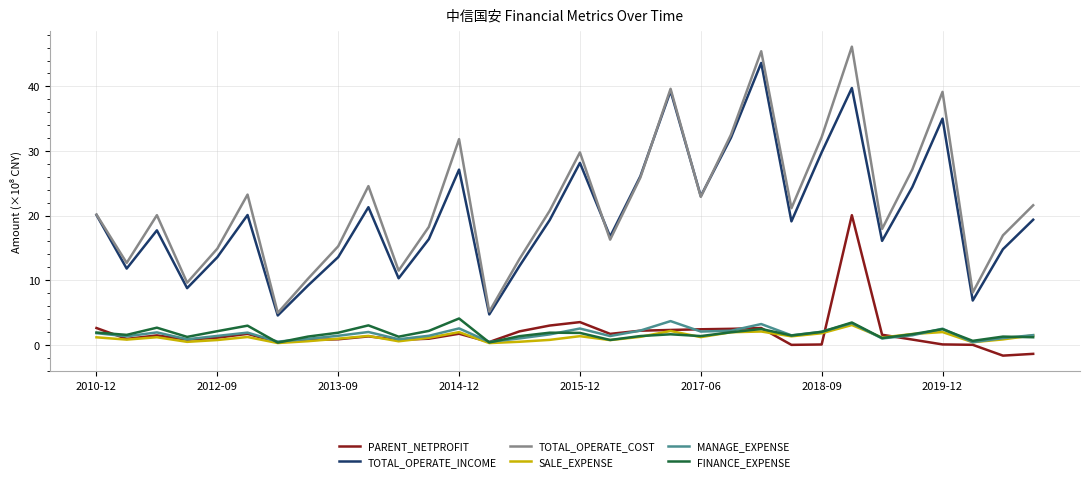

Which series has the widest spread of values?

TOTAL_OPERATE_COST